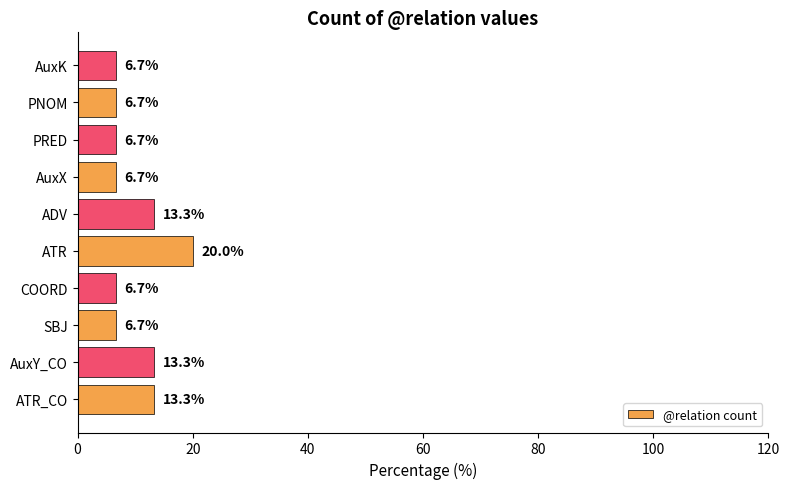

How many bars are there in total?

10